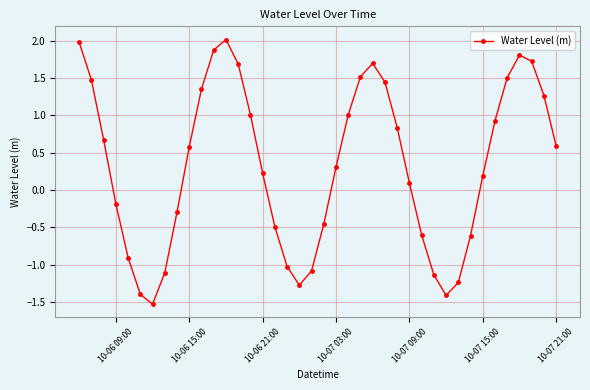

What is the greatest value displayed?

2.0